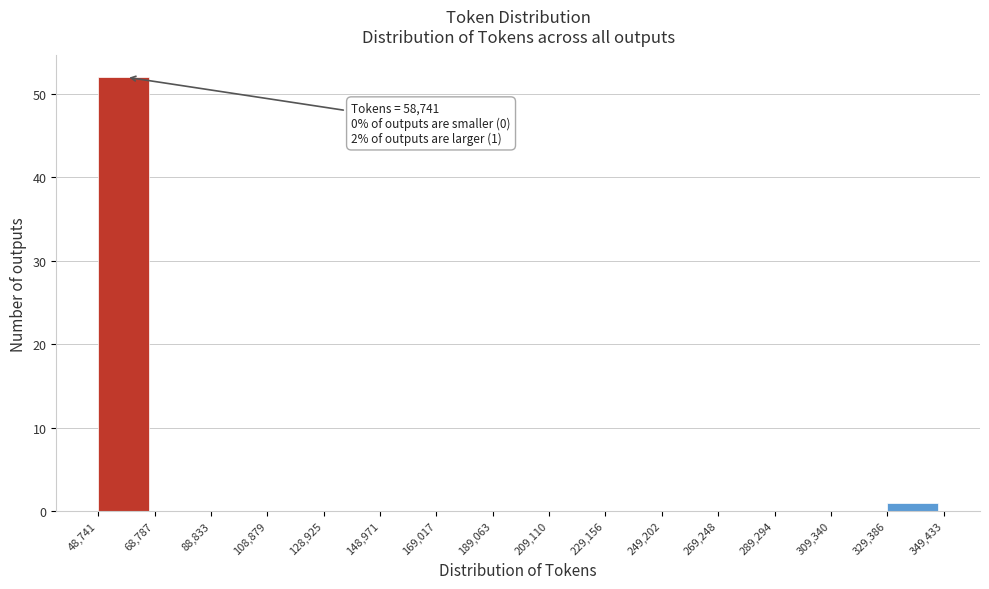

Which range on the x-axis has the tallest bar?

48,741 to 68,787